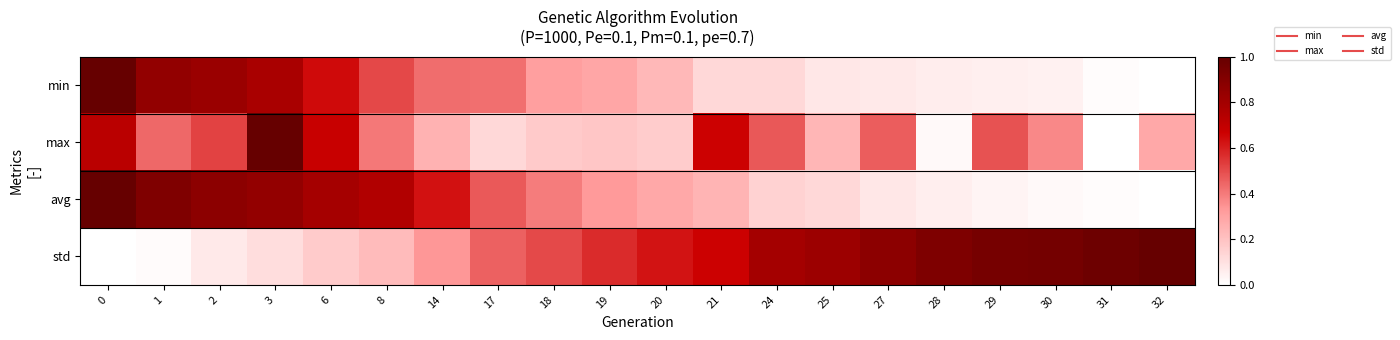

Reading left to right, what are all the values shown in this chart?

min: 0=1.0	1=0.9	2=0.8	3=0.8	6=0.6	8=0.5	14=0.4	17=0.4	18=0.3	19=0.3	20=0.2	21=0.1	24=0.1	25=0.1	27=0.1	28=0.1	29=0.1	30=0.0	31=0.0	32=0.0
max: 0=0.7	1=0.4	2=0.5	3=1.0	6=0.7	8=0.4	14=0.3	17=0.1	18=0.2	19=0.2	20=0.2	21=0.7	24=0.5	25=0.2	27=0.5	28=0.0	29=0.5	30=0.4	31=0.0	32=0.3
avg: 0=1.0	1=0.9	2=0.9	3=0.9	6=0.8	8=0.8	14=0.6	17=0.5	18=0.4	19=0.3	20=0.3	21=0.2	24=0.1	25=0.1	27=0.1	28=0.1	29=0.0	30=0.0	31=0.0	32=0.0
std: 0=0.0	1=0.0	2=0.1	3=0.1	6=0.2	8=0.2	14=0.3	17=0.5	18=0.5	19=0.6	20=0.6	21=0.7	24=0.8	25=0.8	27=0.9	28=0.9	29=0.9	30=1.0	31=1.0	32=1.0